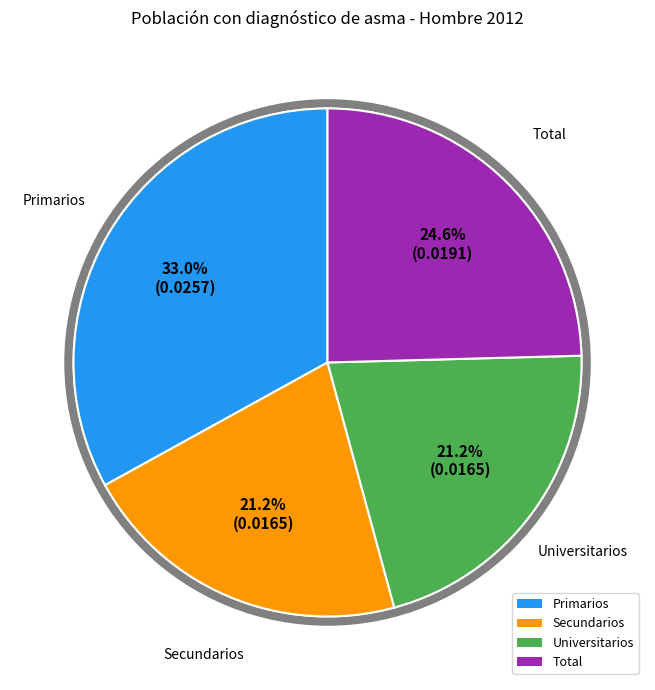

To the nearest percent, what is the average slice percentage?

25%